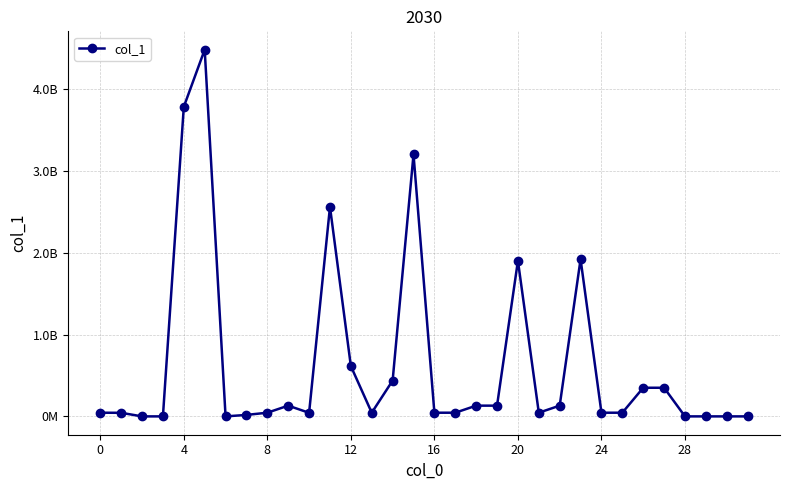

Does the chart have visible grid lines?

Yes